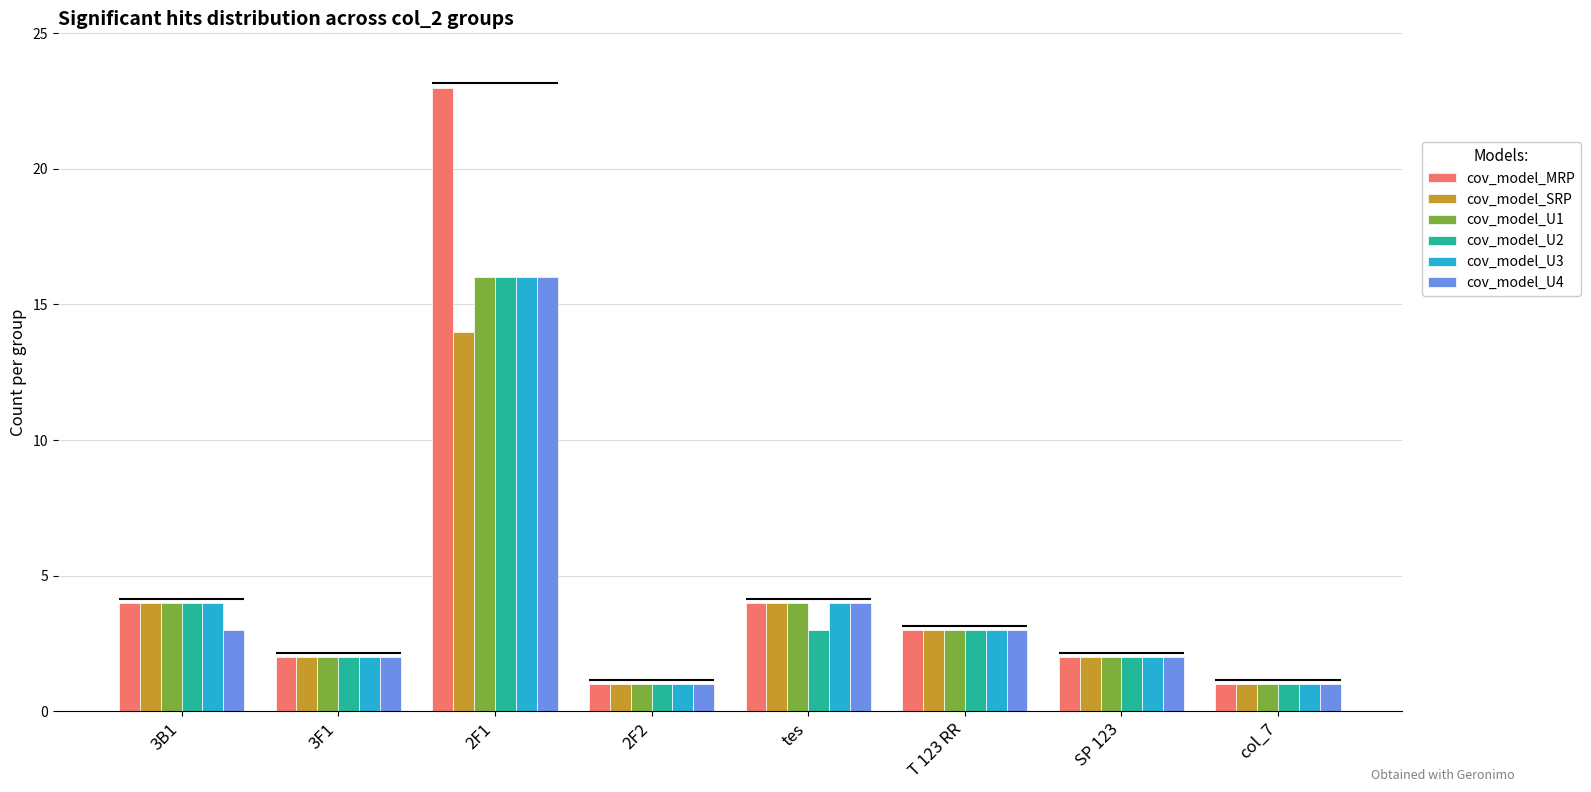

What is the difference between the cov_model_U3 values at 2F1 and 3B1?

12